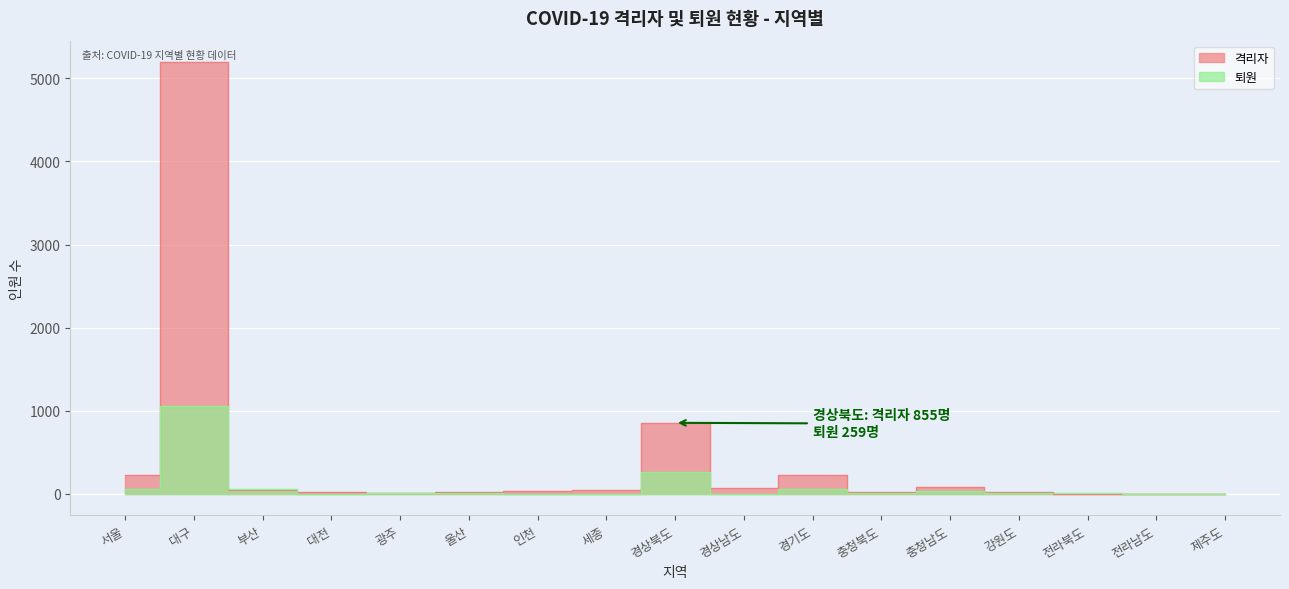

Reading left to right, extract all data points from this chart.

격리자: 서울=227	대구=5193	부산=48	대전=18	광주=11	울산=26	인천=30	세종=41	경상북도=855	경상남도=74	경기도=233	충청북도=28	충청남도=87	강원도=21	전라북도=3	전라남도=4	제주도=2
퇴원: 서울=57	대구=1059	부산=55	대전=4	광주=7	울산=10	인천=2	세종=0	경상북도=259	경상남도=4	경기도=64	충청북도=5	충청남도=31	강원도=9	전라북도=7	전라남도=1	제주도=2